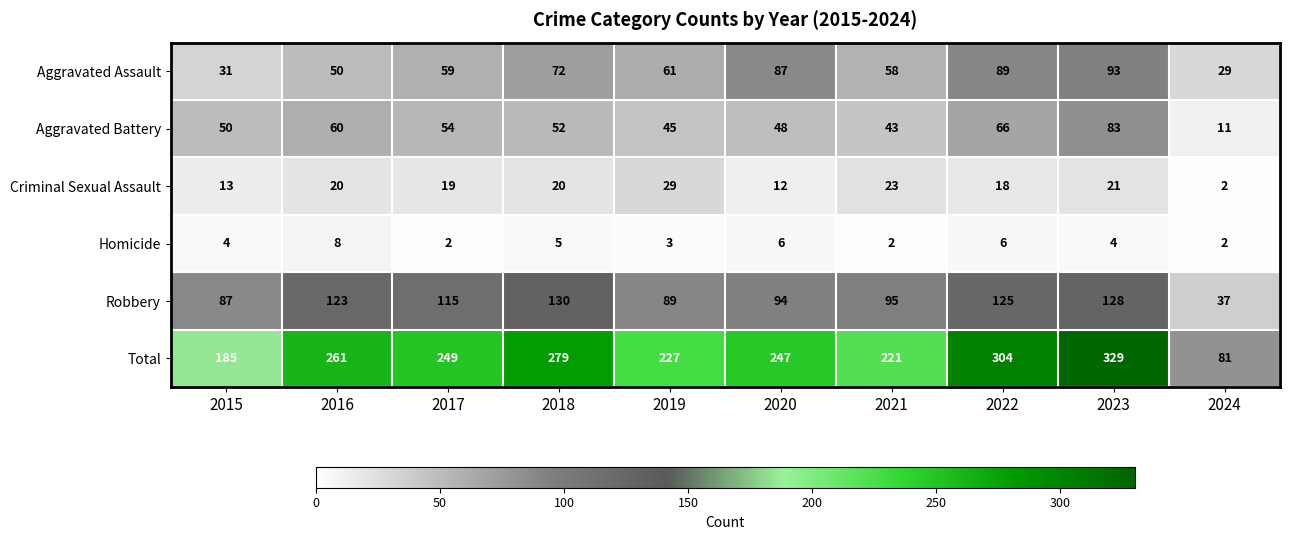

What value does the Total series have at 2021, to the nearest 50?

200